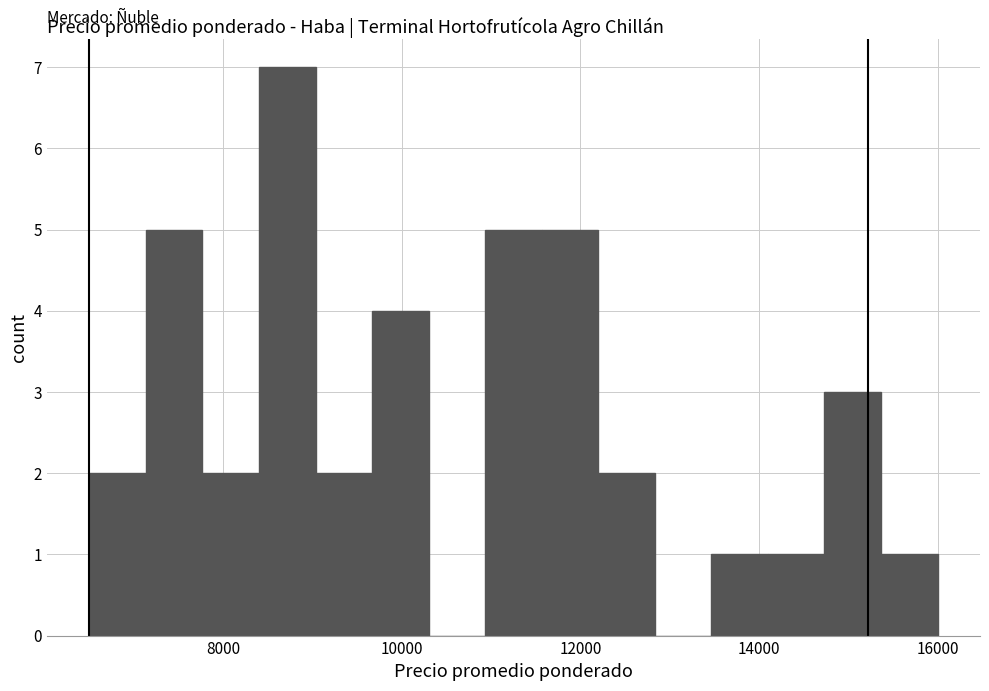

Read against the x-axis, roughly where is the centre of the tallest bar?

8800